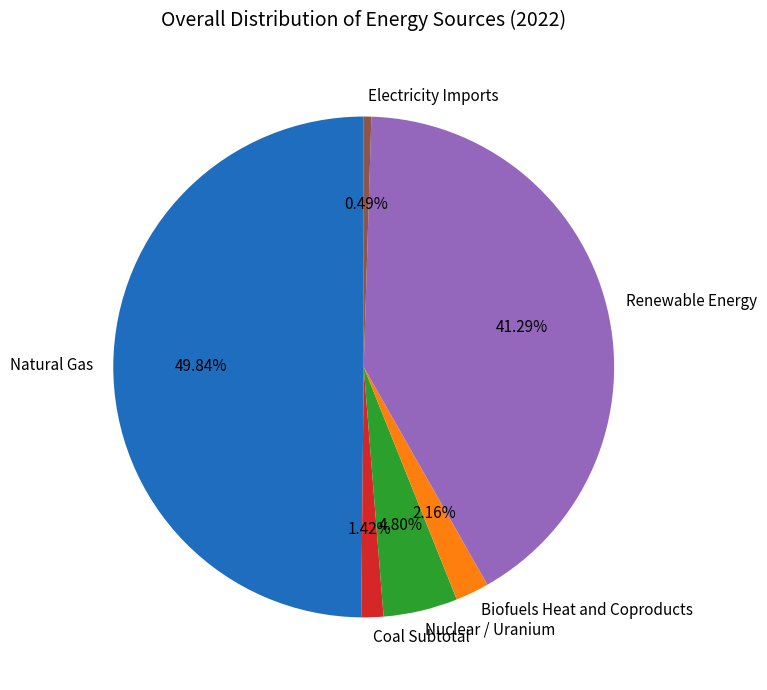

Count the number of slices in the pie.

6